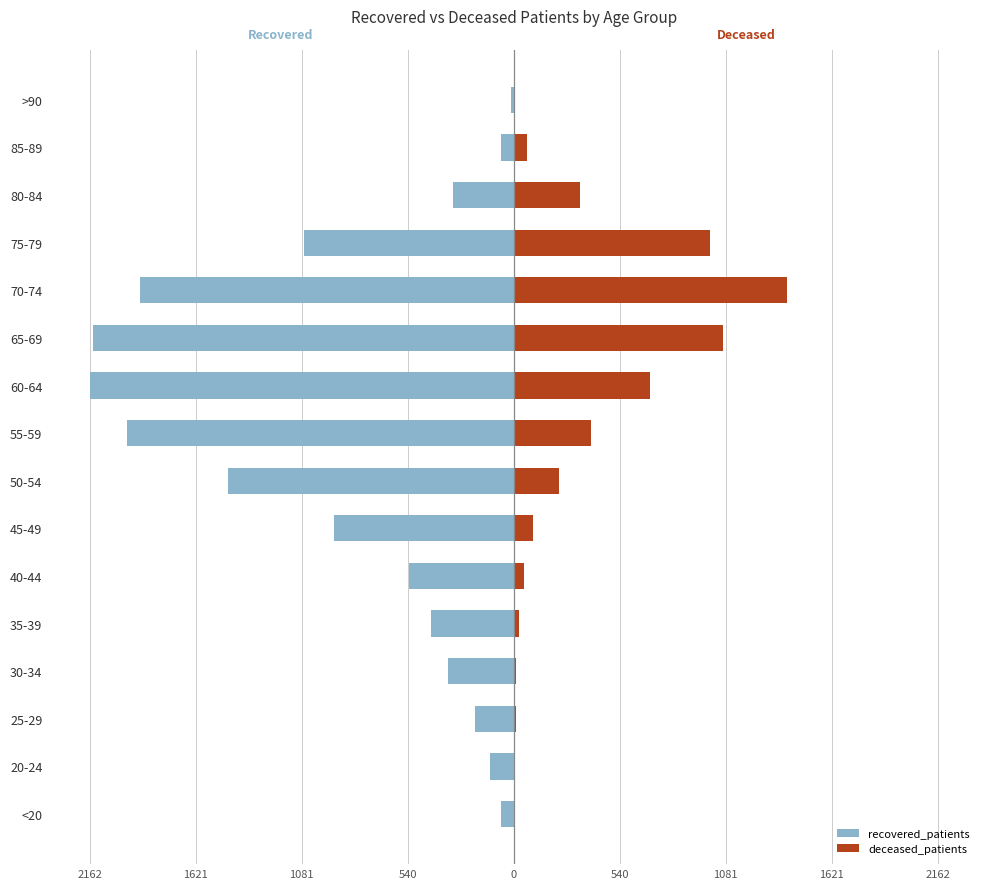

At how many categories does at least one series exceed -1616?

16